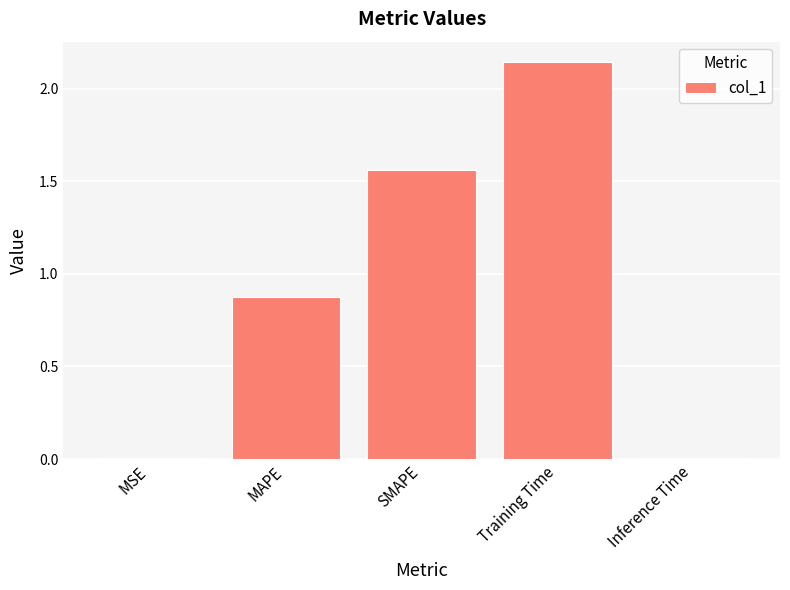

What is the sum of all values?

4.6